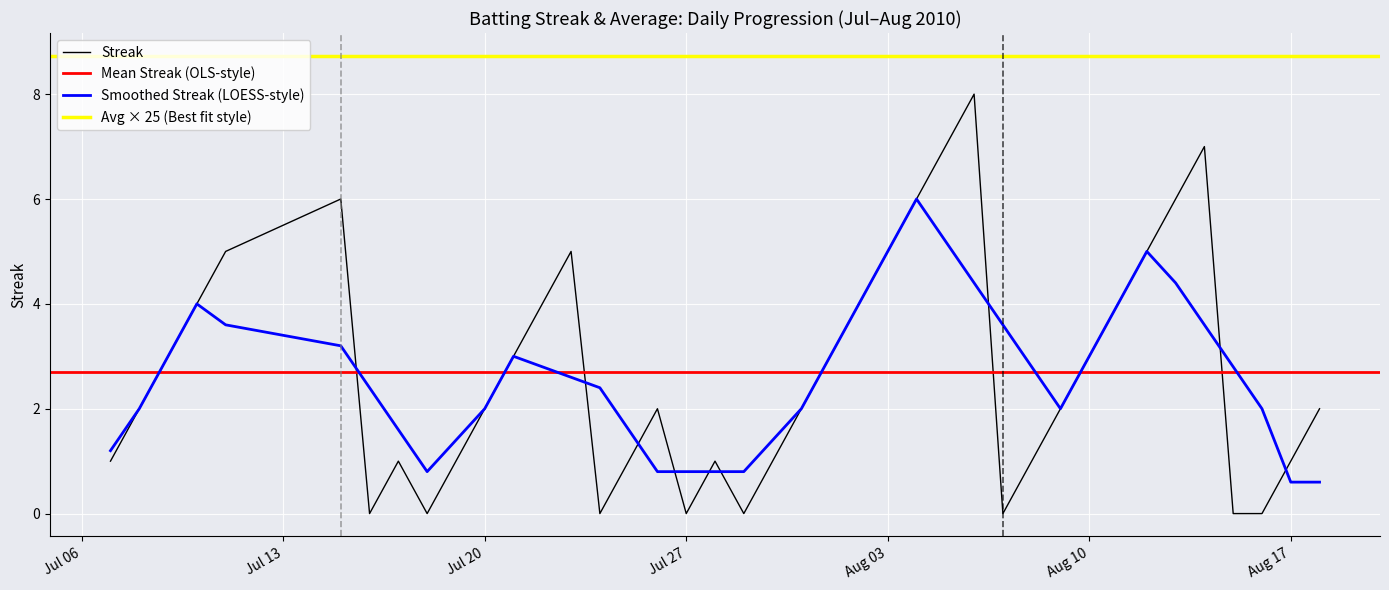

What is the average value?

3